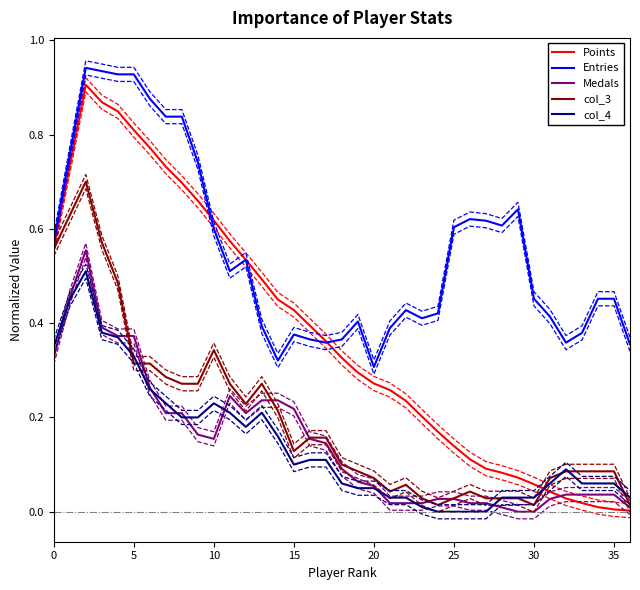

In col_3, how many points are lower than both neighbors (excluding endpoints)?

6